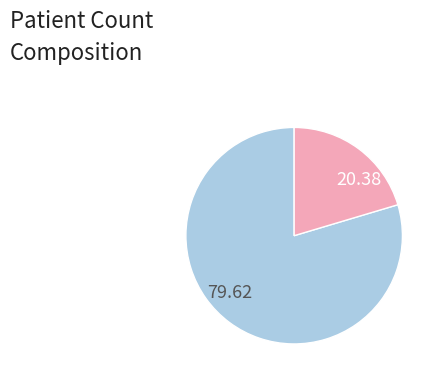

What is the majority slice?

79.62